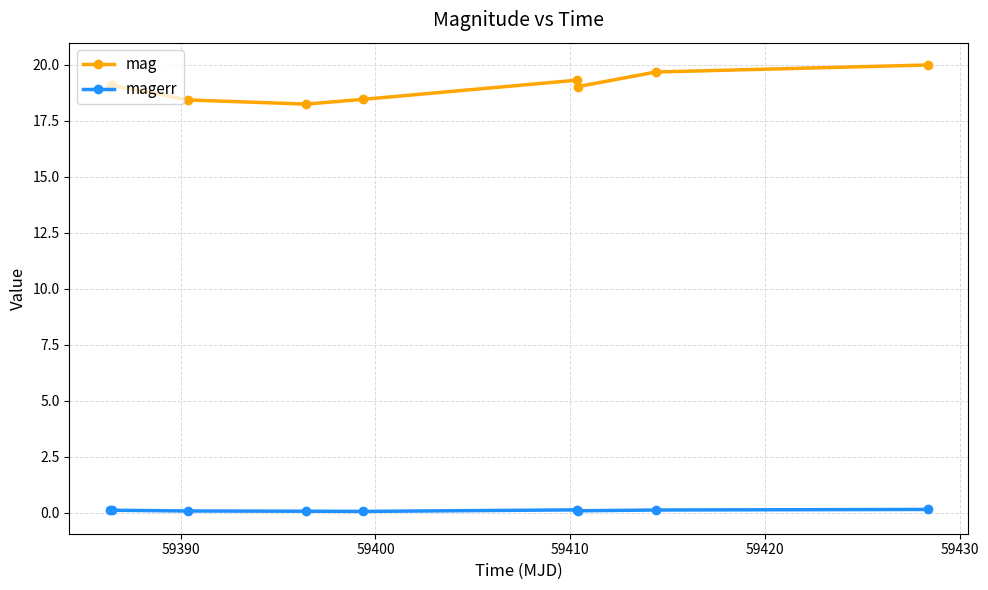

What is the value of the magerr point at the 4th from the left?

0.1